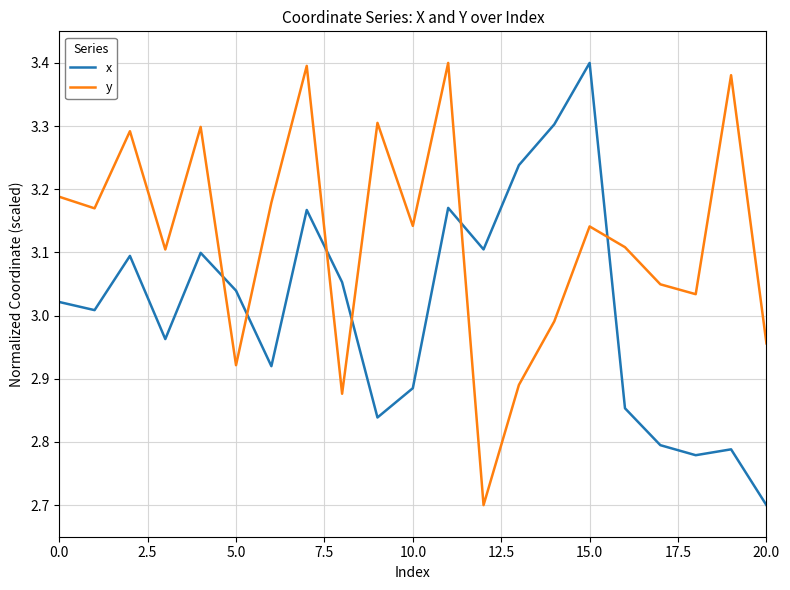

At how many categories does at least one series exceed 3?

20